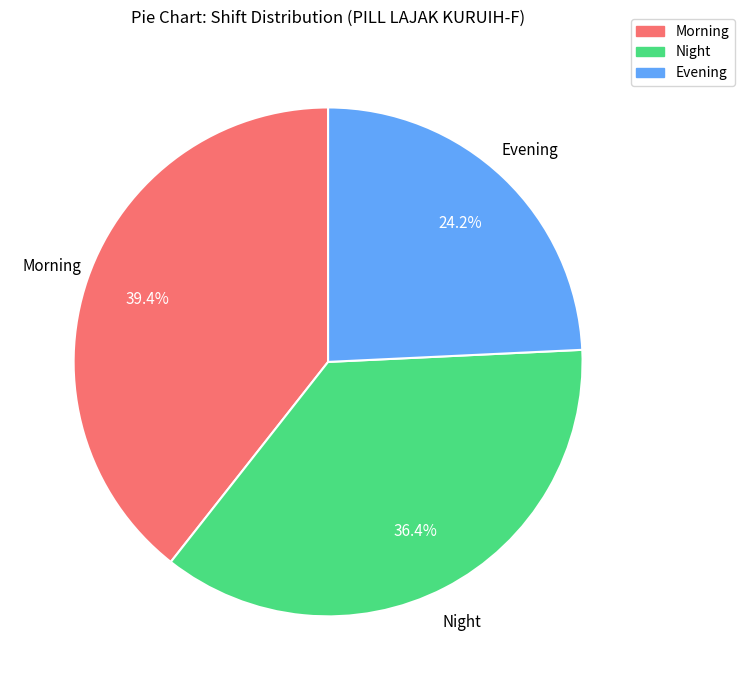

What is the largest slice in the pie chart?

Morning